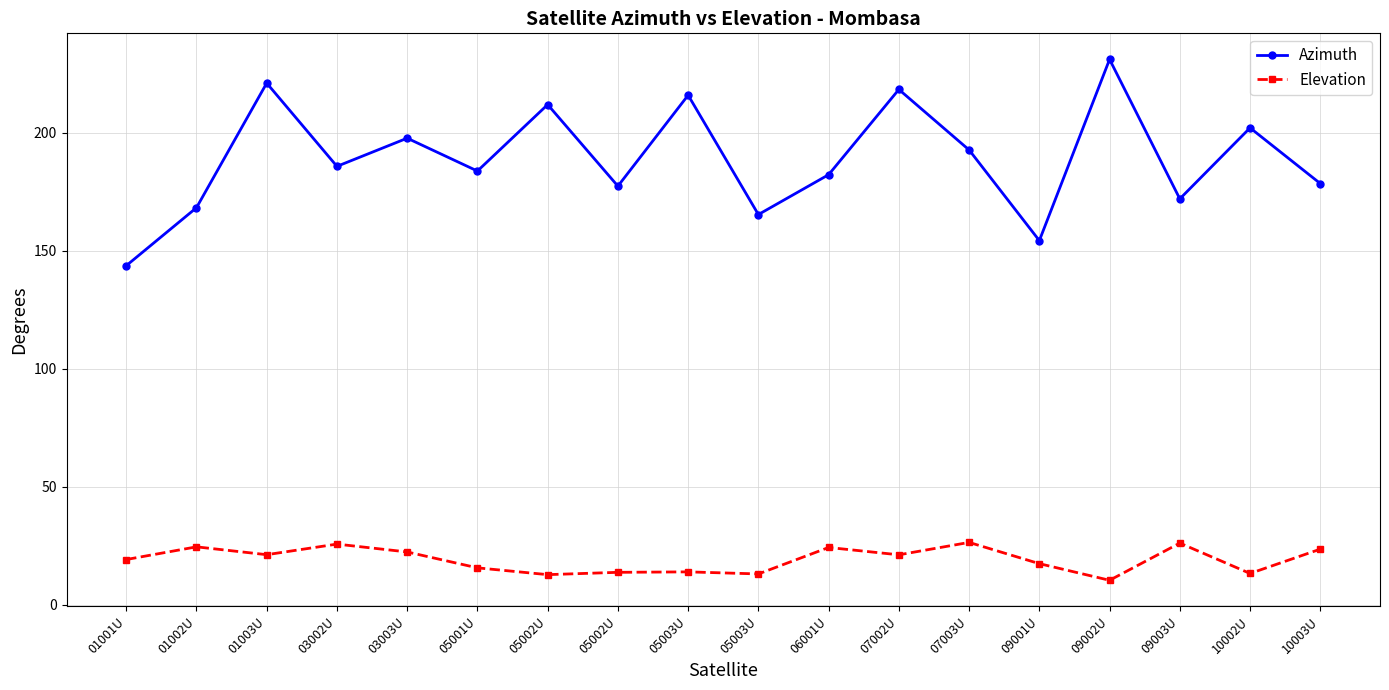

How many values in the Azimuth series are below 185?

9